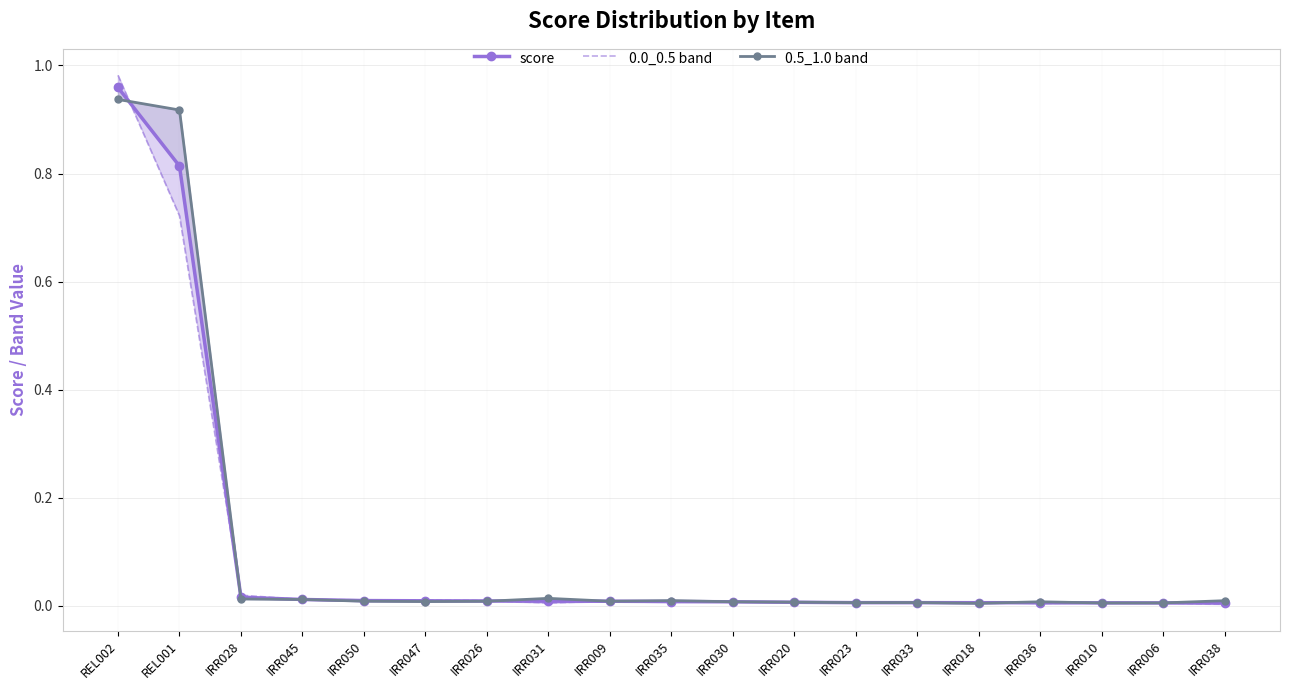

True or false: score has more than 1 points higher than both neighbors.

False